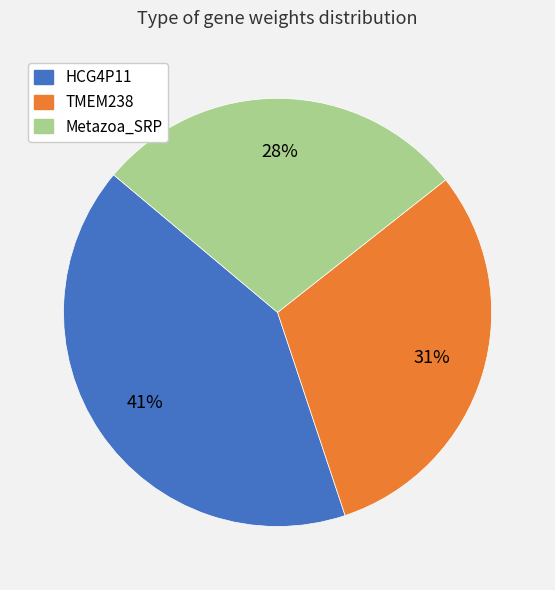

To the nearest percent, what is the combined percentage of HCG4P11 and Metazoa_SRP?

69%